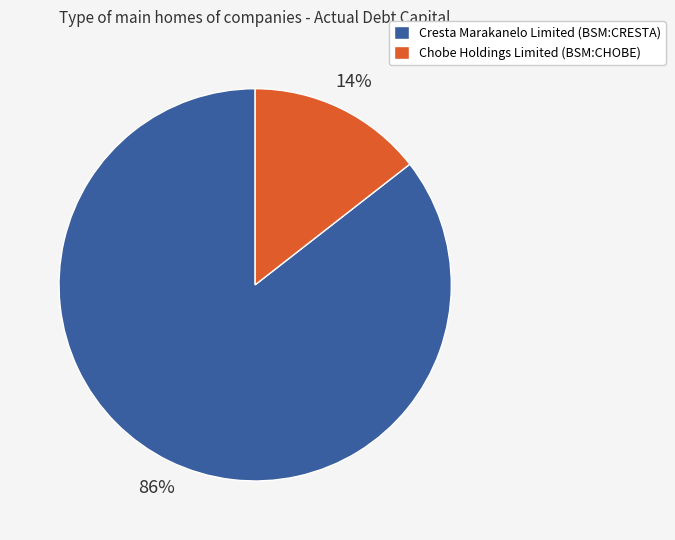

Rank the categories by value from lowest to highest.

Chobe Holdings Limited (BSM:CHOBE), Cresta Marakanelo Limited (BSM:CRESTA)